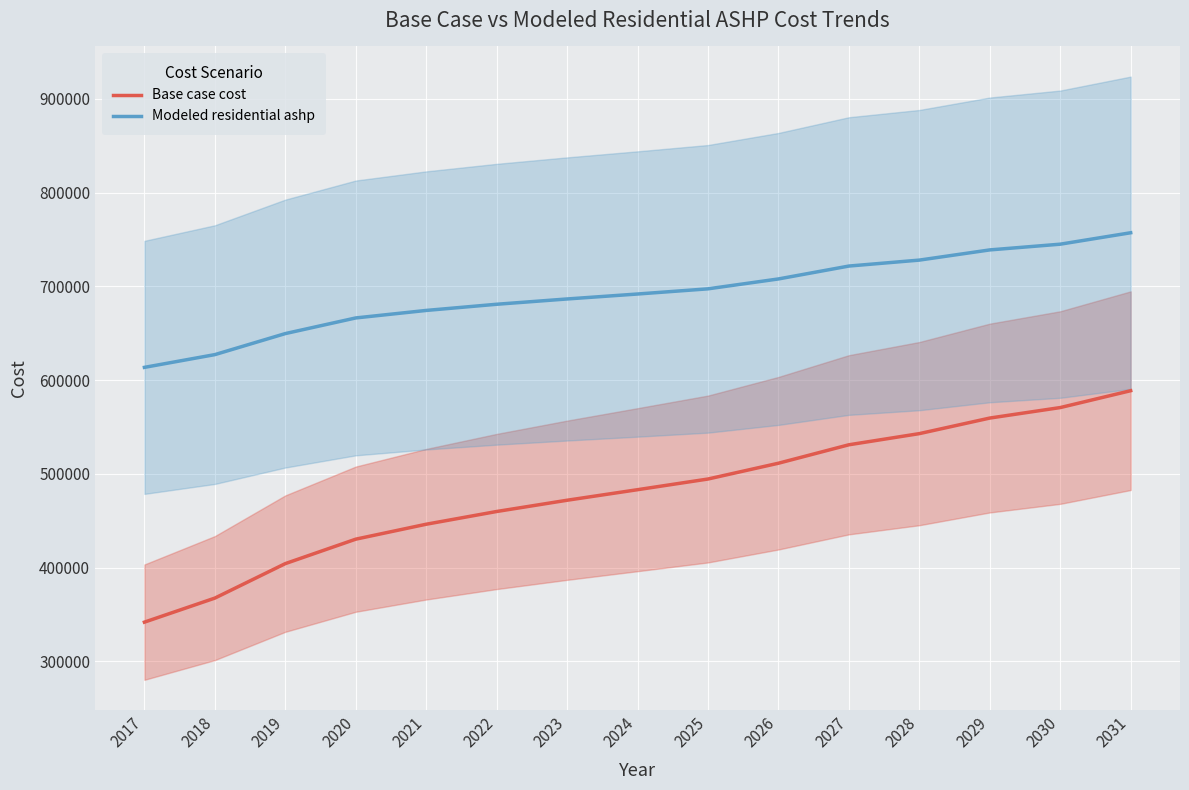

At which category is the sum across all series the highest?

2031